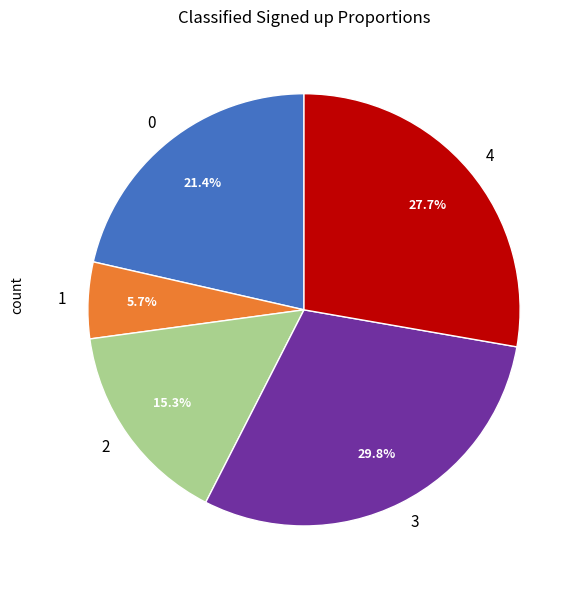

To the nearest percent, what is the combined percentage of 2 and 1?

21%